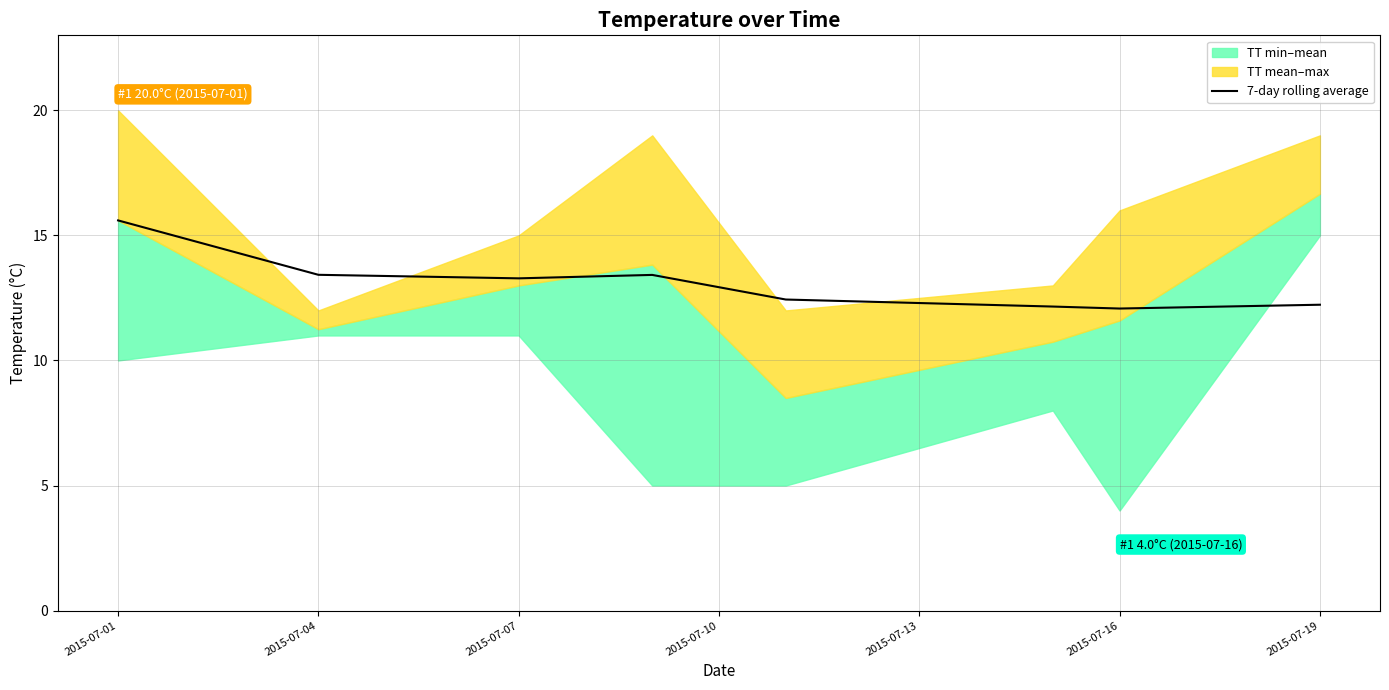

The value of 7-day rolling average at 2015-07-19 is 17.9. True or false?

False